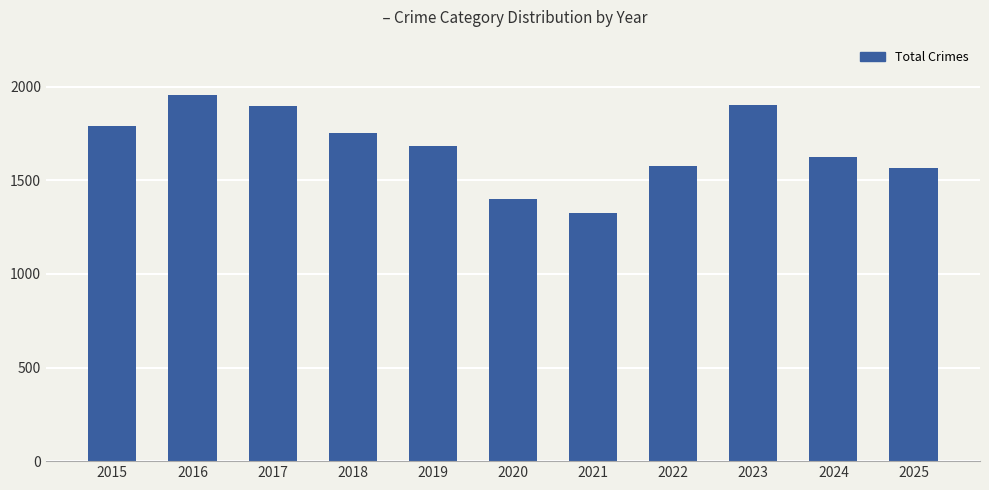

What is the change in value from 2015 to 2018?

-39